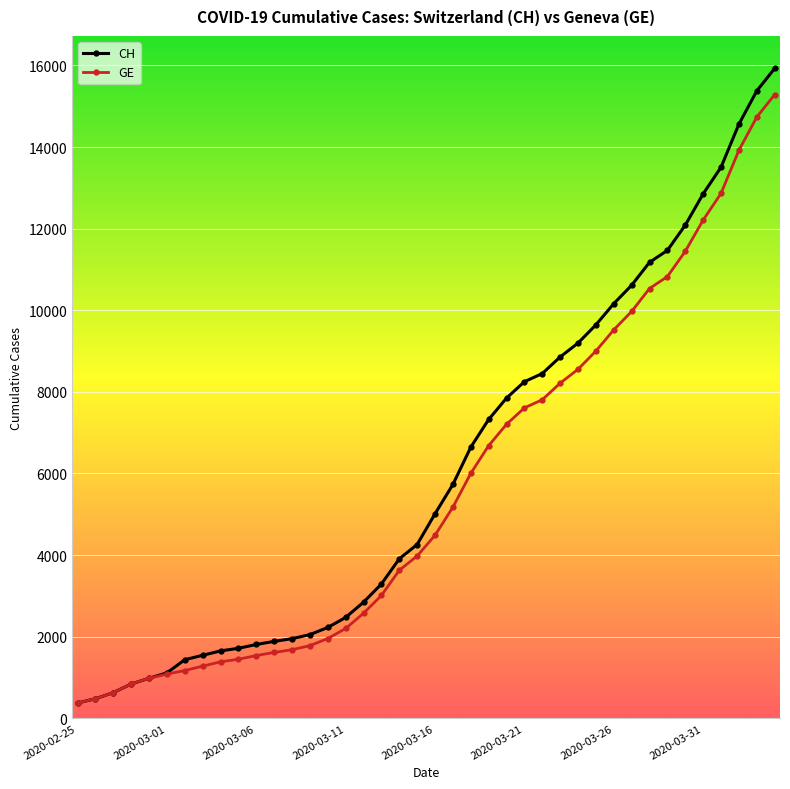

Which series has the widest spread of values?

CH